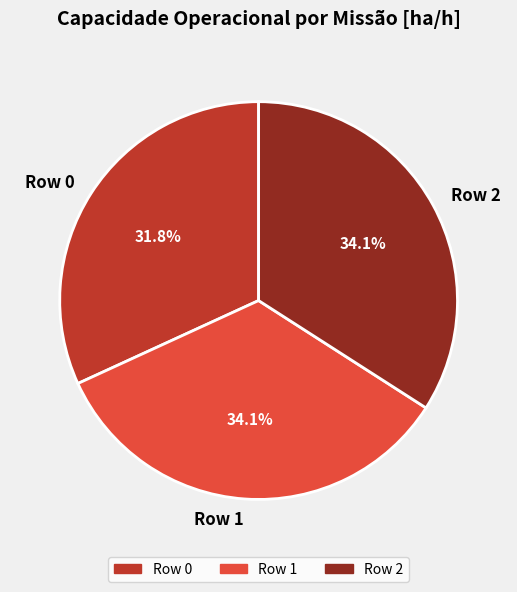

Approximately how many times larger is the value at Row 0 compared to Row 2?

0.9